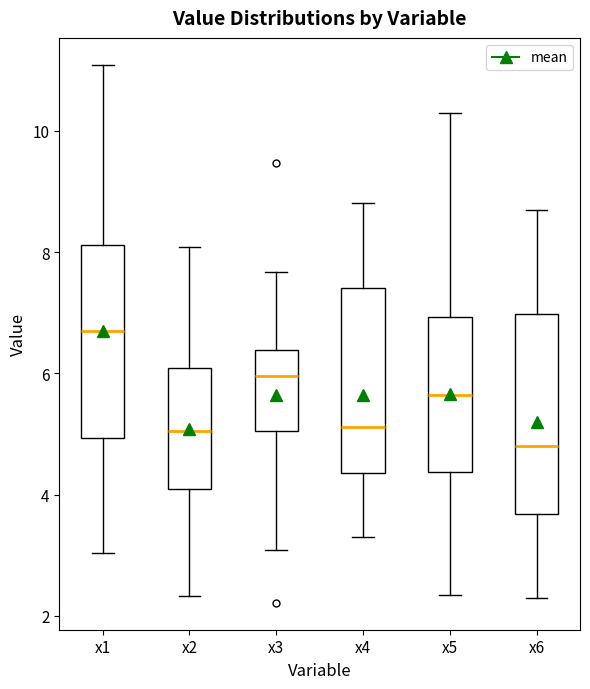

Reading left to right, transcribe this box plot: for each box, give where its median line is, the range the box spans, and where its two whiskers end, as read against the y-axis. The values are not printed on the chart, so give them approximately, as read against the axis.

x1: median 6.6, box 5.0 to 8.2, whiskers 3.0 to 11.0
x2: median 5.0, box 4.0 to 6.0, whiskers 2.4 to 8.0
x3: median 6.0, box 5.0 to 6.4, whiskers 3.0 to 7.6
x4: median 5.2, box 4.4 to 7.4, whiskers 3.2 to 8.8
x5: median 5.6, box 4.4 to 7.0, whiskers 2.4 to 10.2
x6: median 4.8, box 3.6 to 7.0, whiskers 2.2 to 8.6